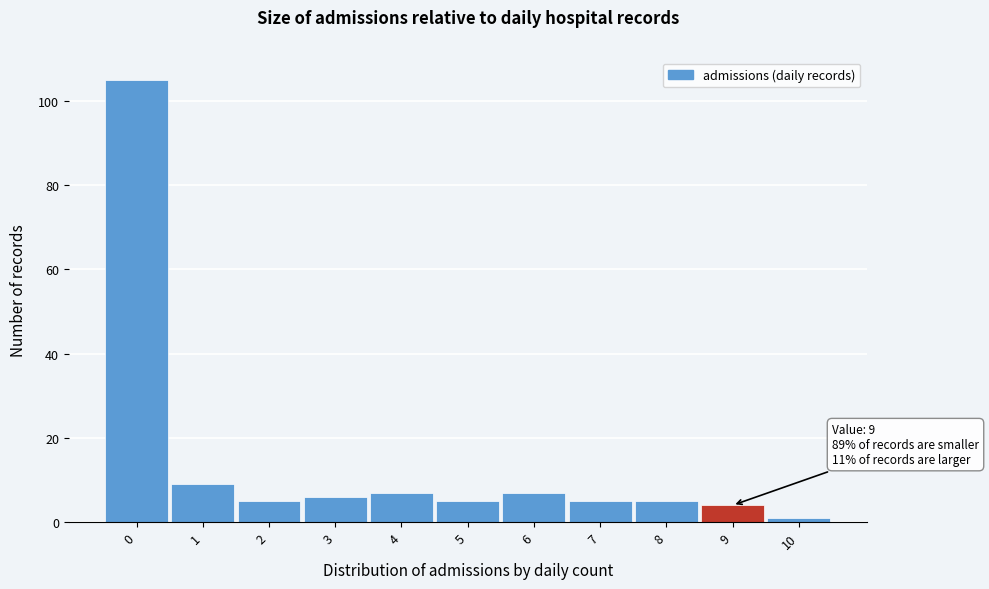

Which range on the x-axis has the tallest bar?

-0.5 to 0.5